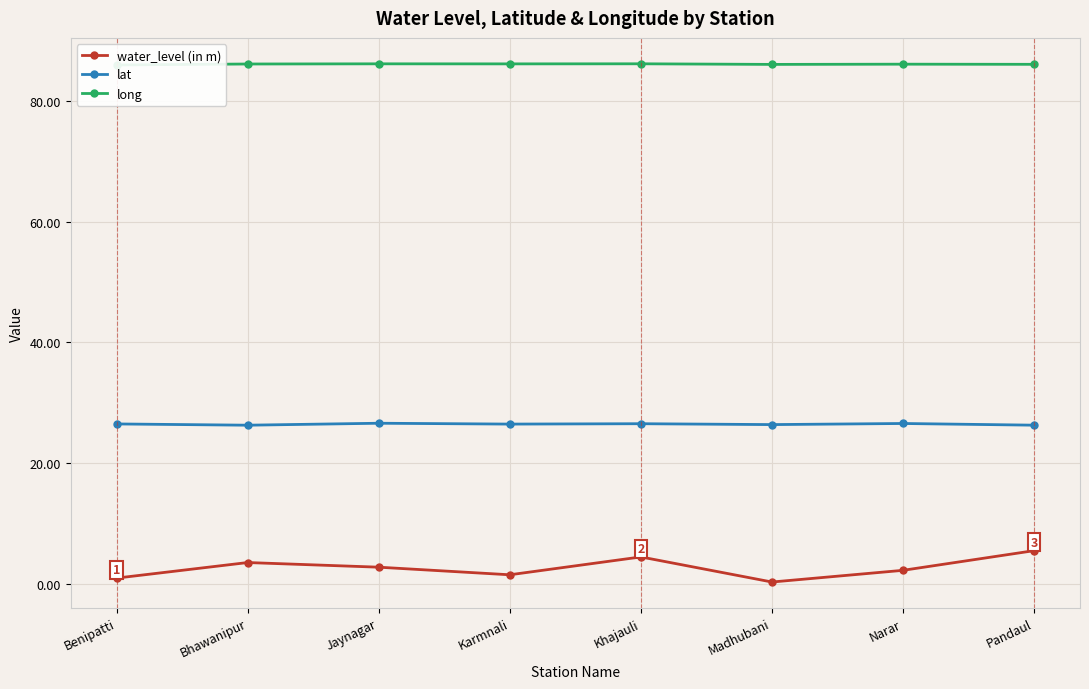

Count the long values in the range 86 to 87.

7